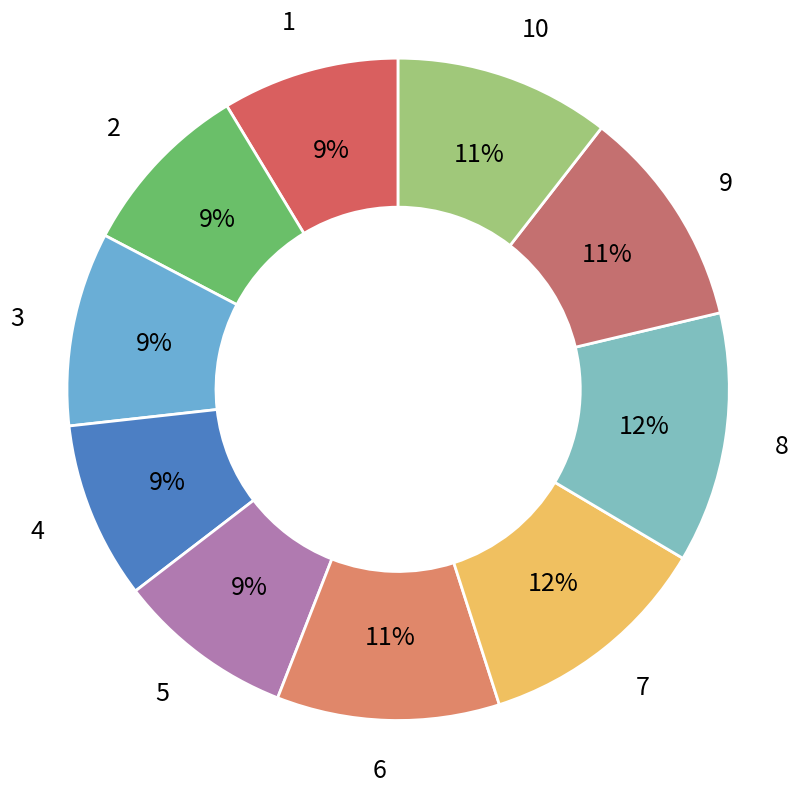

Combined, do 9 and 3 account for over 50%?

No